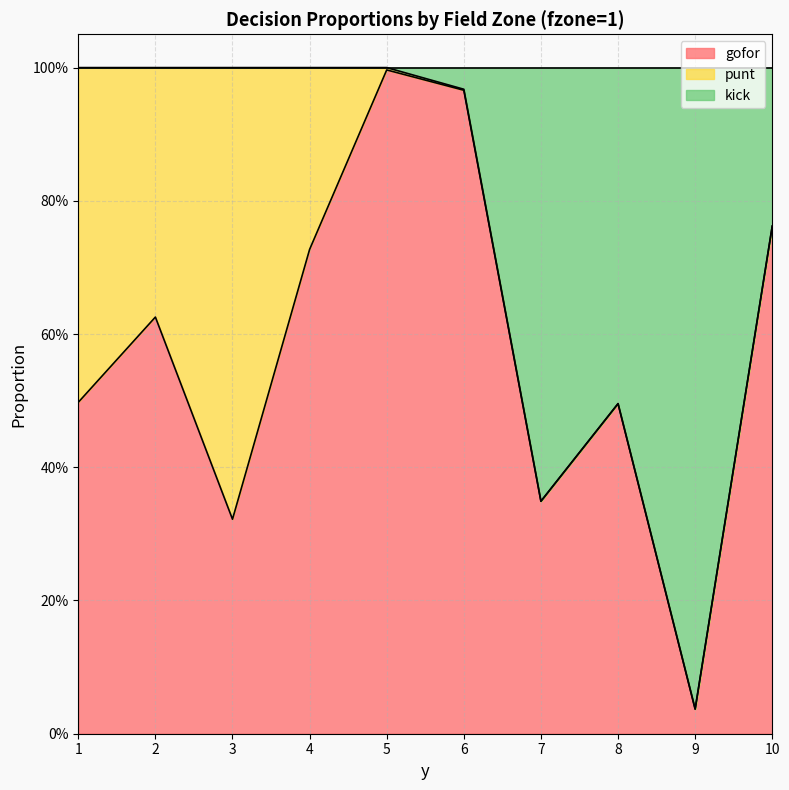

Is it true that gofor equals 0.7 at 1?

False